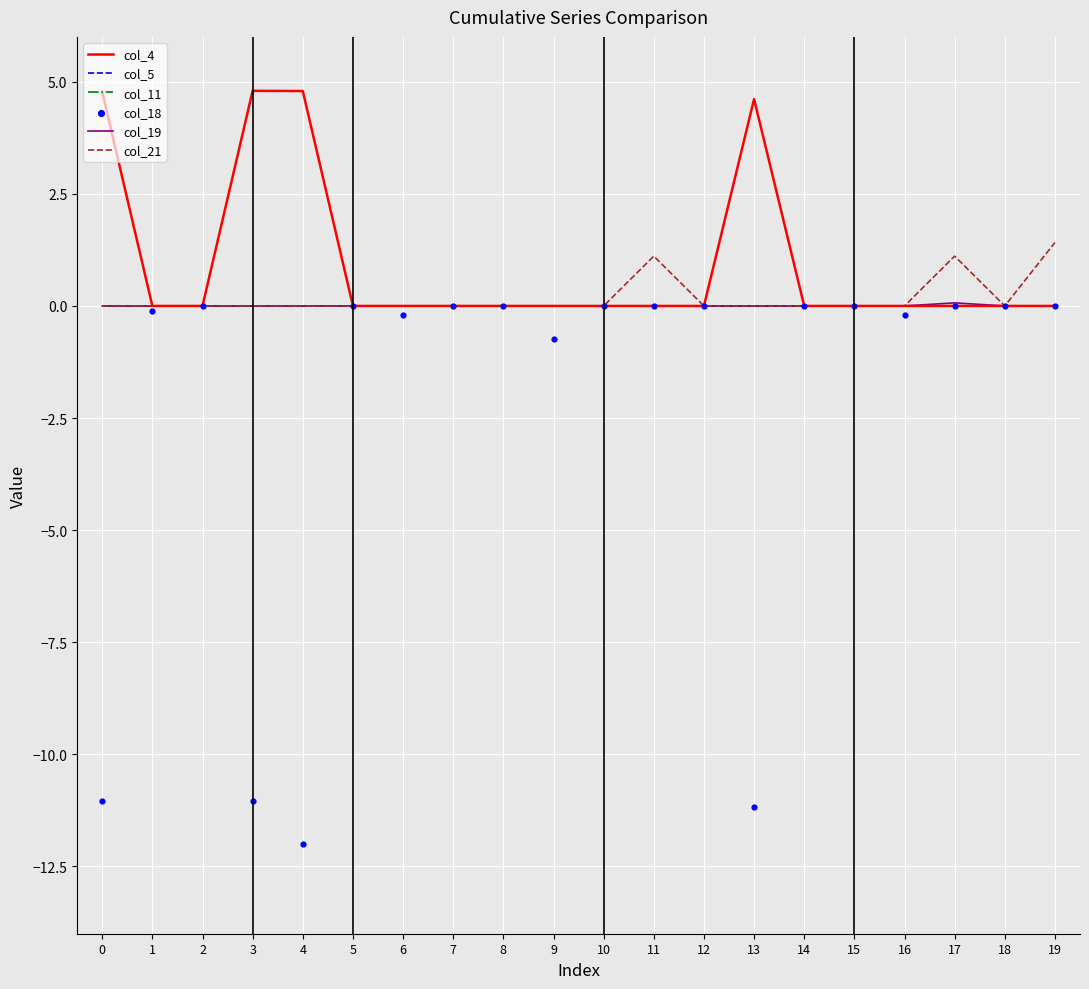

Which series has the widest spread of Y values?

col_18